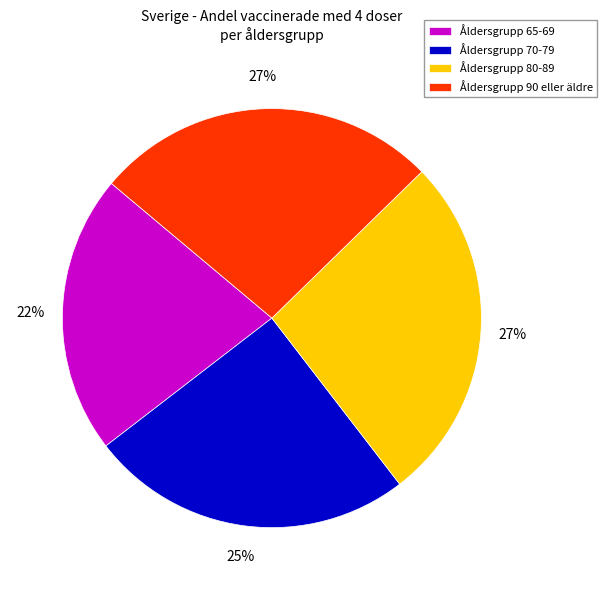

The Åldersgrupp 80-89 slice represents 27% of the pie. True or false?

True